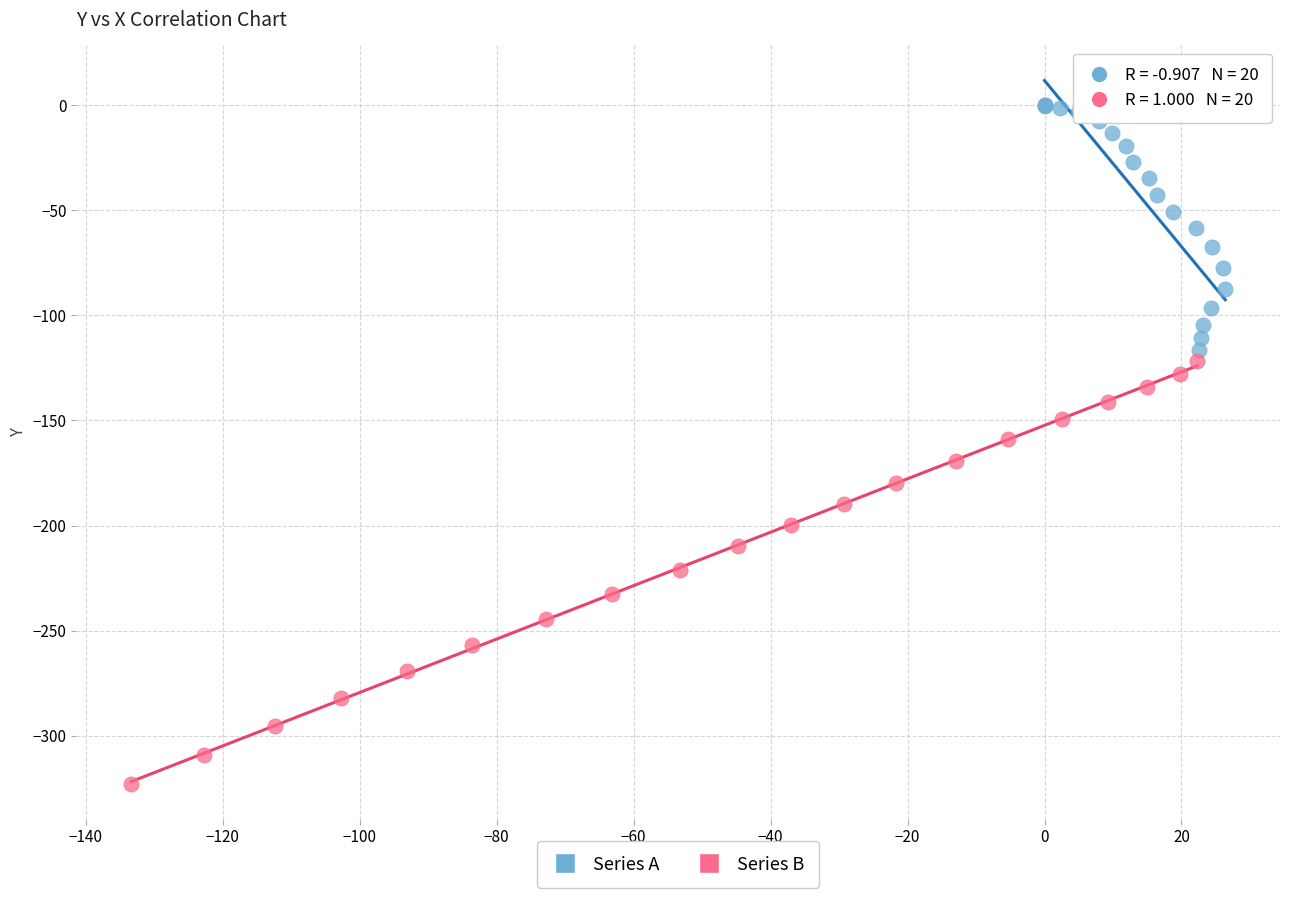

Which series reaches the maximum Y coordinate?

Series A